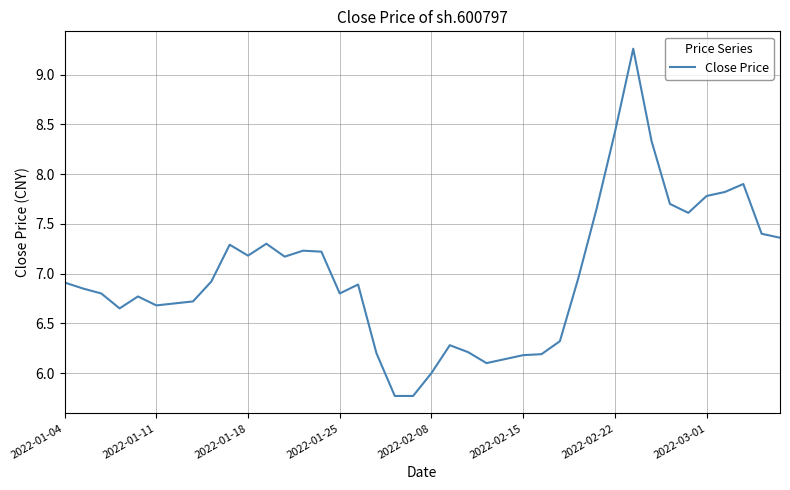

What is the minimum value shown in the chart?

5.8